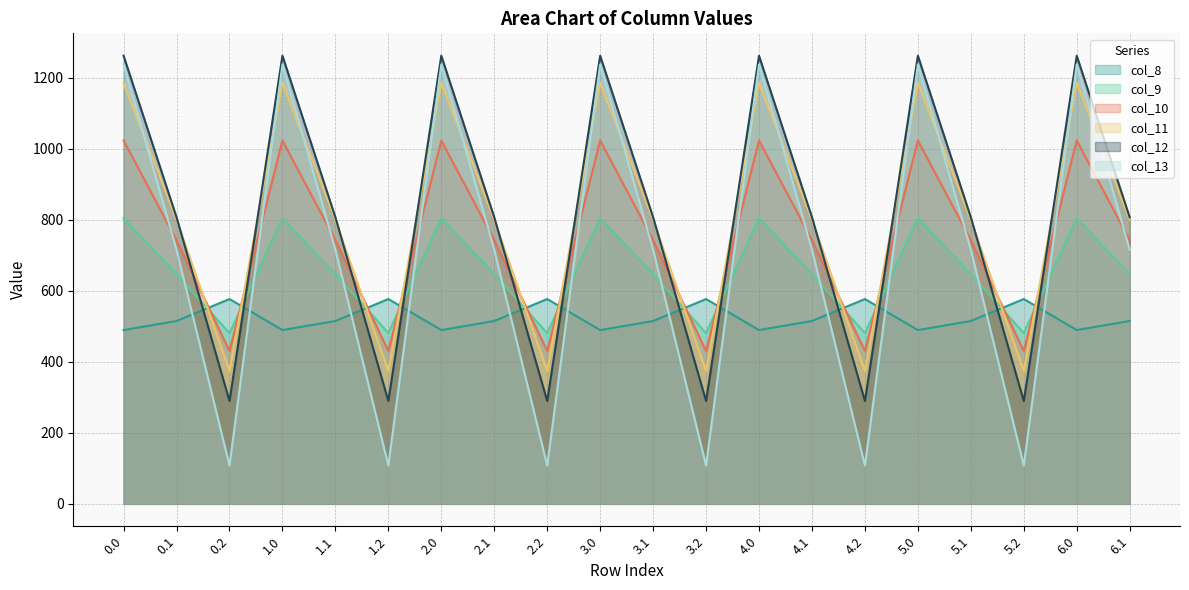

What is the lowest value of the col_8 series?

489.3